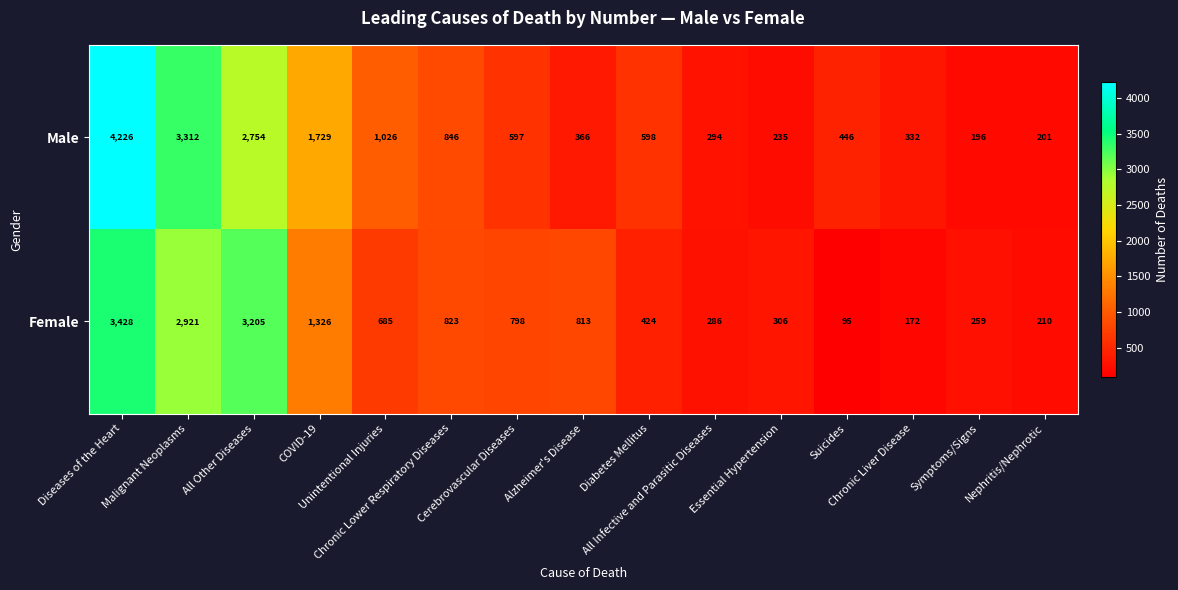

What is the sum of all Male values?

17158